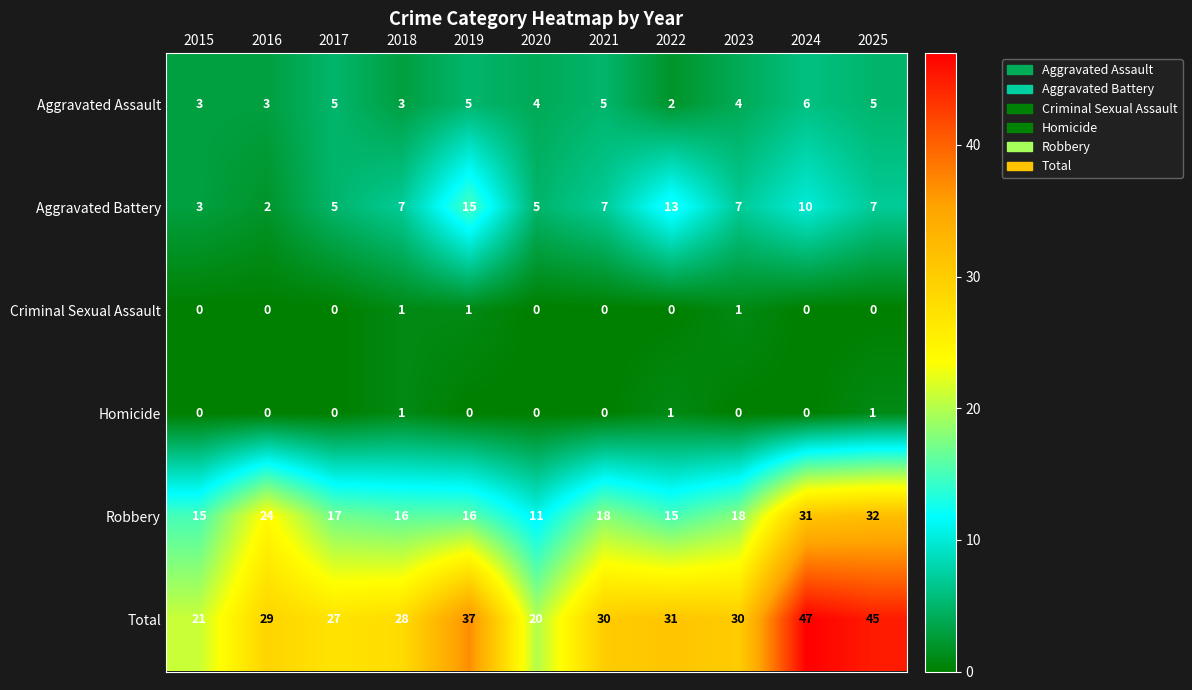

Rank the series at 2023 from lowest to highest value.

Homicide, Criminal Sexual Assault, Aggravated Assault, Aggravated Battery, Robbery, Total